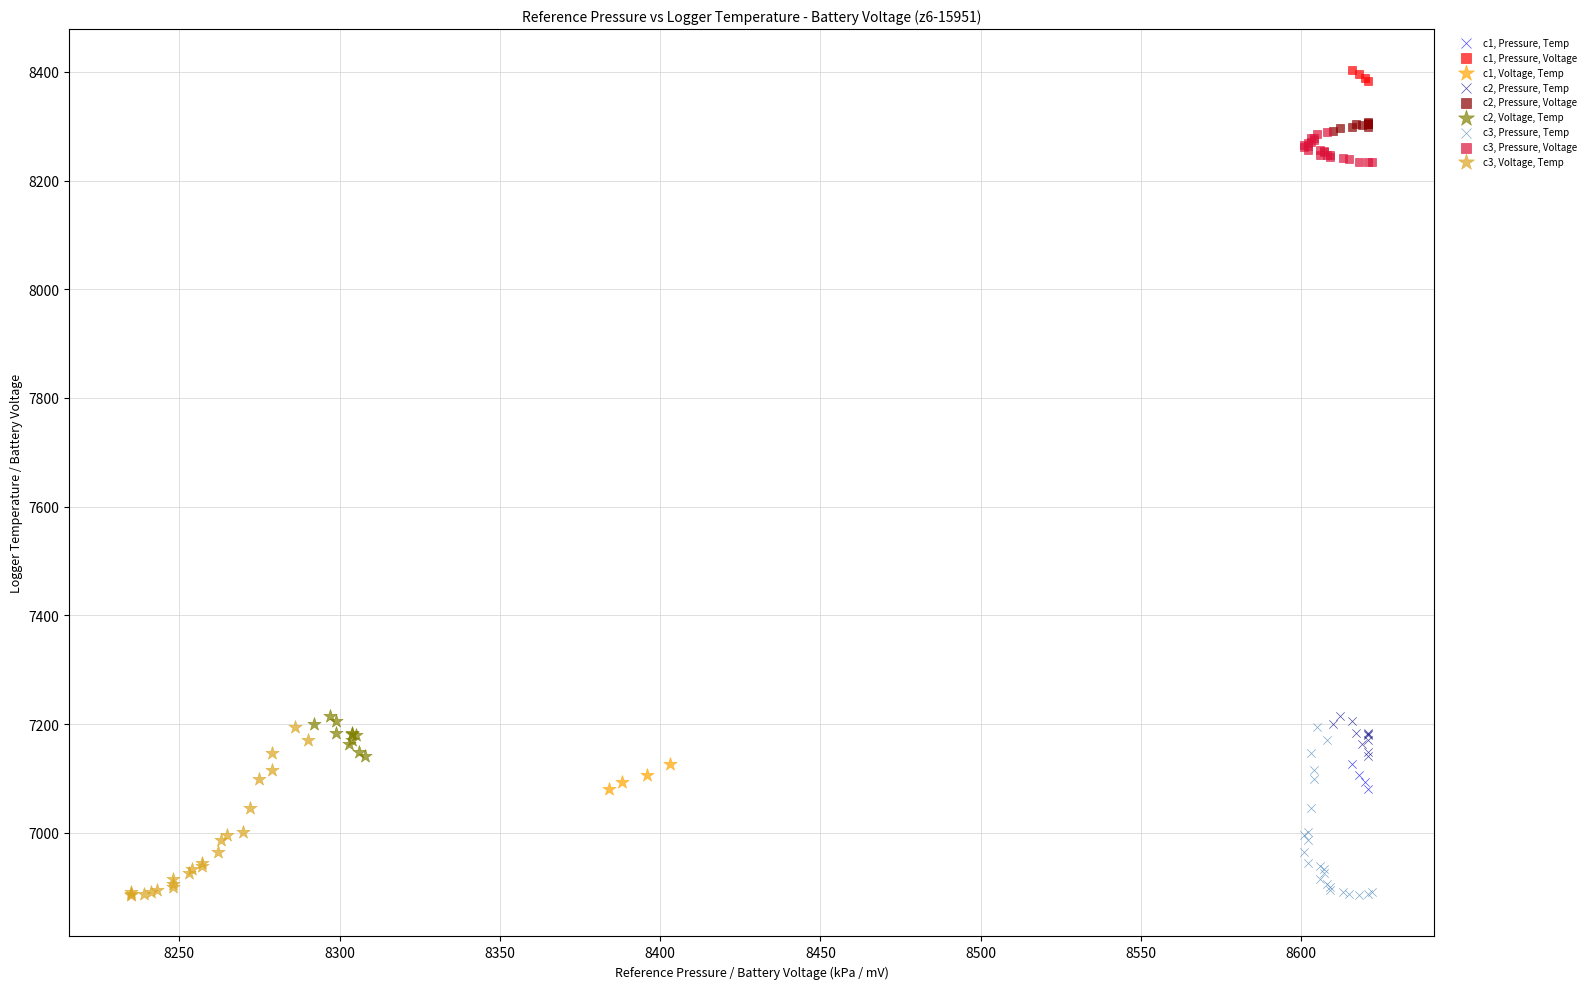

What are all the series names shown in the legend?

c1, Pressure, Temp, c1, Pressure, Voltage, c1, Voltage, Temp, c2, Pressure, Temp, c2, Pressure, Voltage, c2, Voltage, Temp, c3, Pressure, Temp, c3, Pressure, Voltage, c3, Voltage, Temp